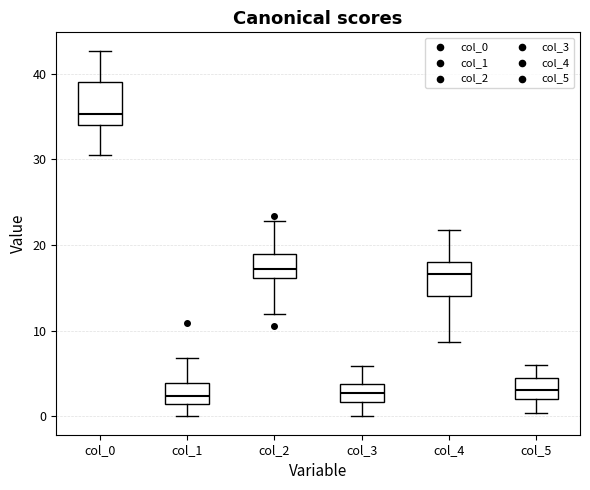

Reading left to right, transcribe this box plot: for each box, give where its median line is, the range the box spans, and where its two whiskers end, as read against the y-axis. The values are not printed on the chart, so give them approximately, as read against the axis.

col_0: median 35, box 34 to 39, whiskers 31 to 43
col_1: median 2 (inside the box), box 2 to 4, whiskers 0 to 7
col_2: median 17, box 16 to 19, whiskers 12 to 23
col_3: median 3, box 2 to 4, whiskers 0 to 6
col_4: median 17, box 14 to 18, whiskers 9 to 22
col_5: median 3, box 2 to 5, whiskers 0 to 6